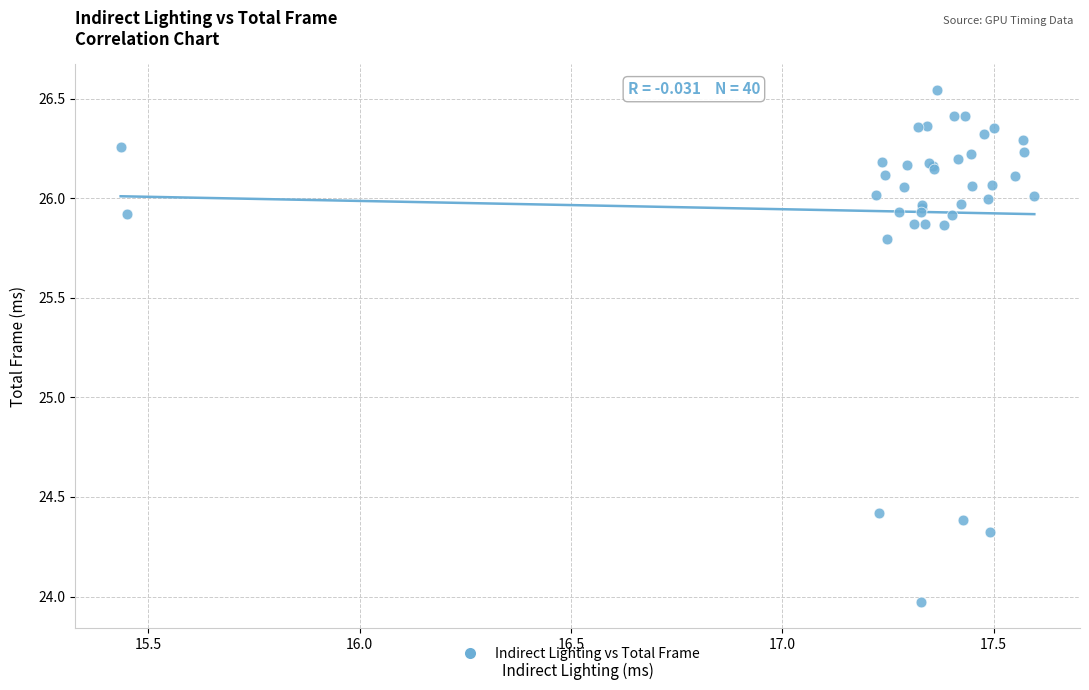

What Y value in the scatter plot is closest to 25?

24.4